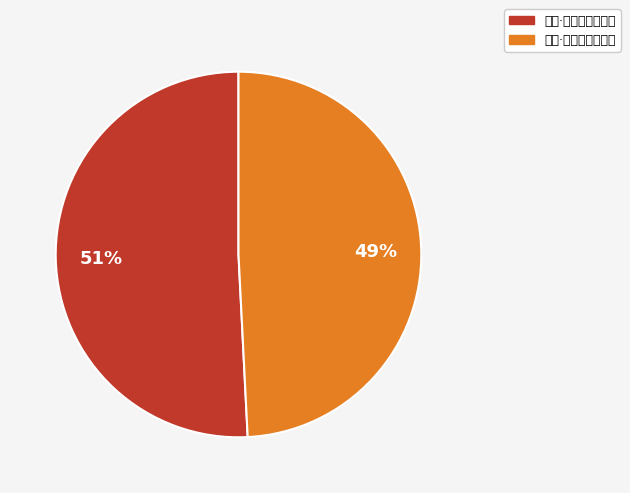

Does 四绝·南国春深雁欲回 represent more than half of the total?

Yes